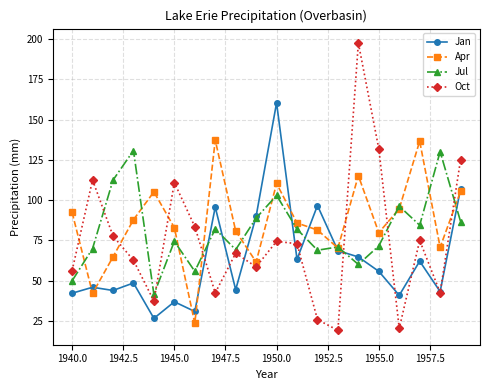

Which series has the widest spread of values?

Oct